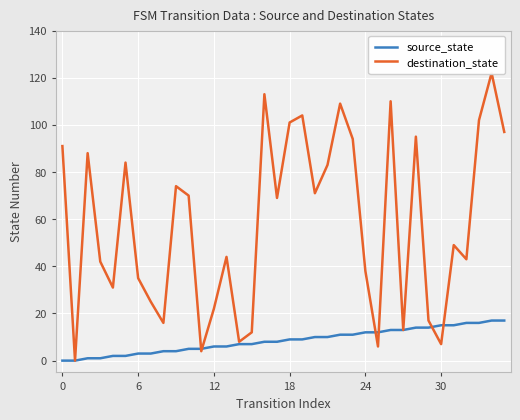

What is the difference between the maximum and minimum values in the destination_state series?

122